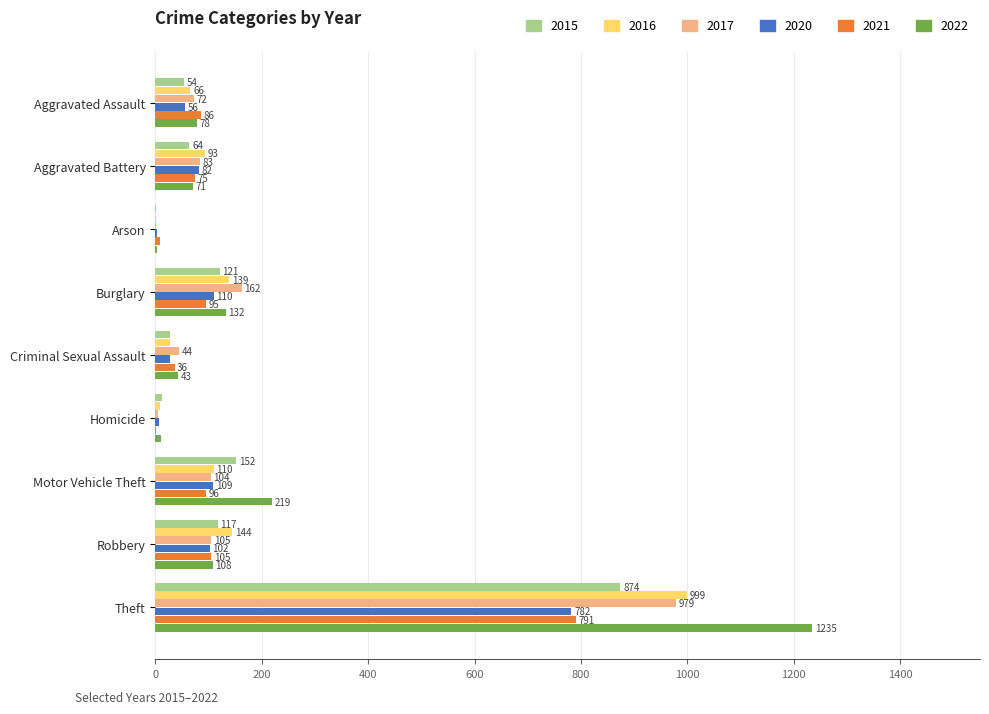

Which series has the largest total across all categories?

2022